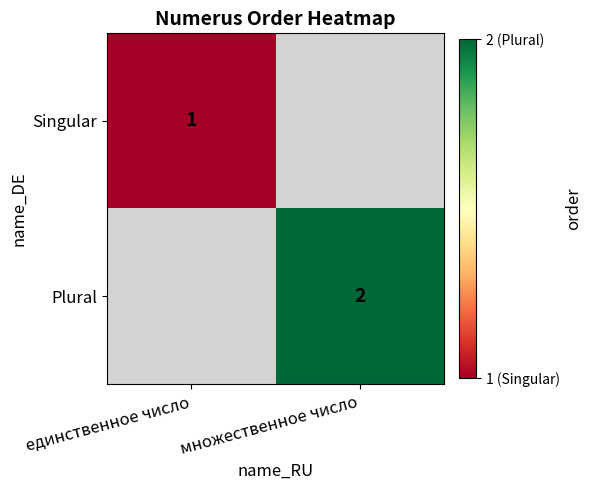

Is it true that Singular equals 1 at единственное число?

True